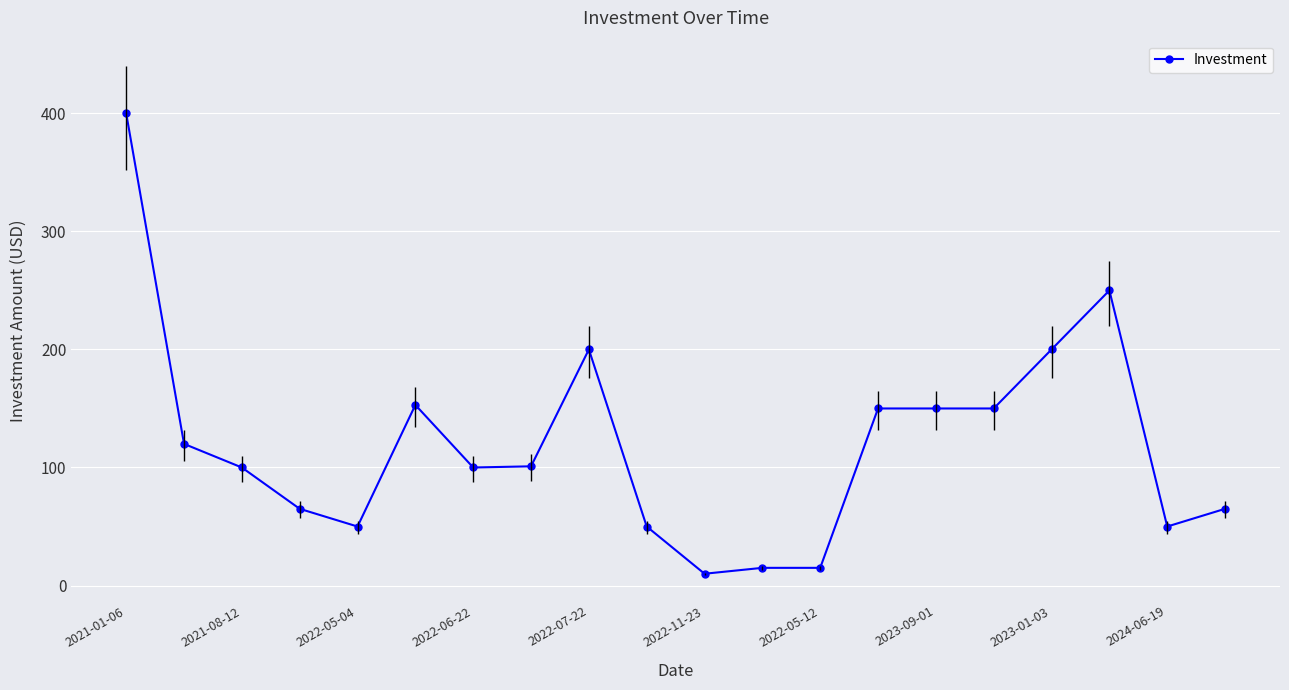

How many categories are shown in the chart?

20